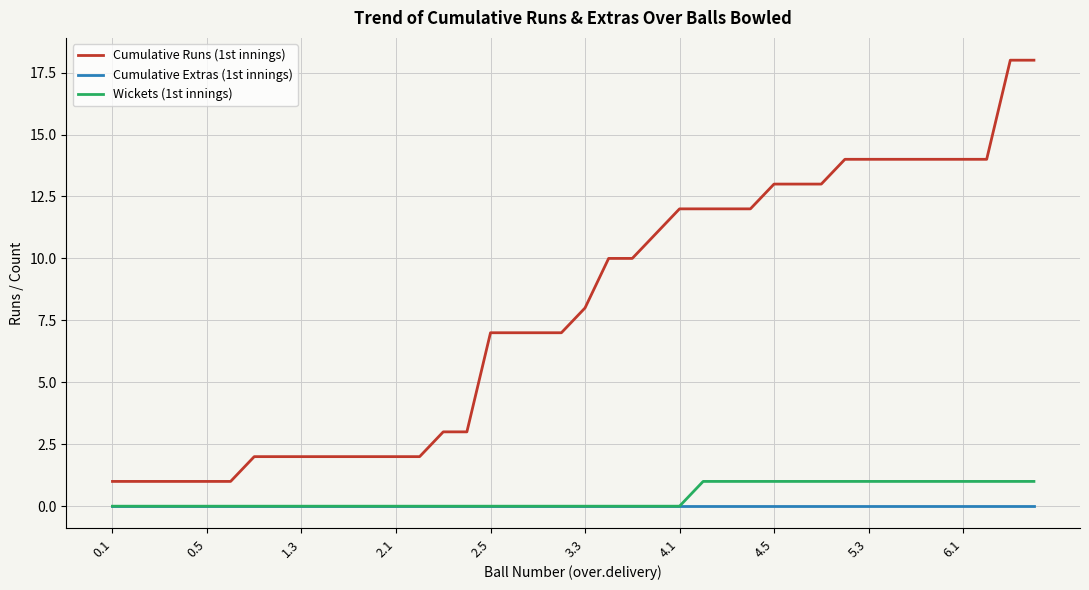

Which series has the largest total across all categories?

Cumulative Runs (1st innings)